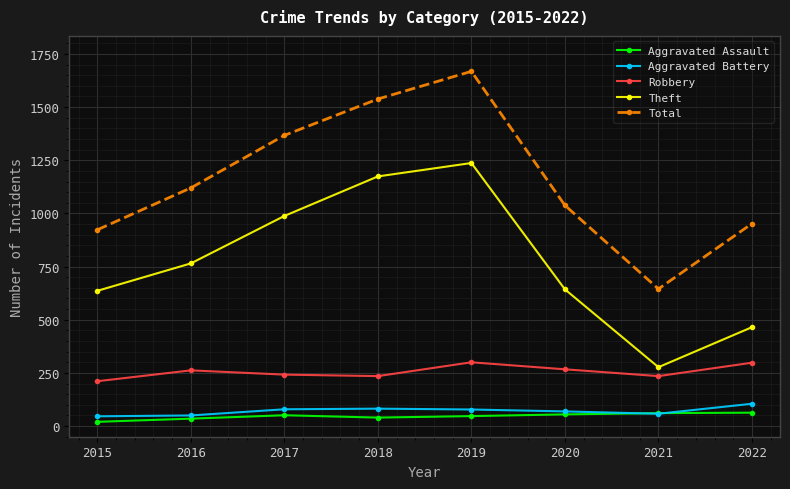

How many lines are shown in the chart?

5